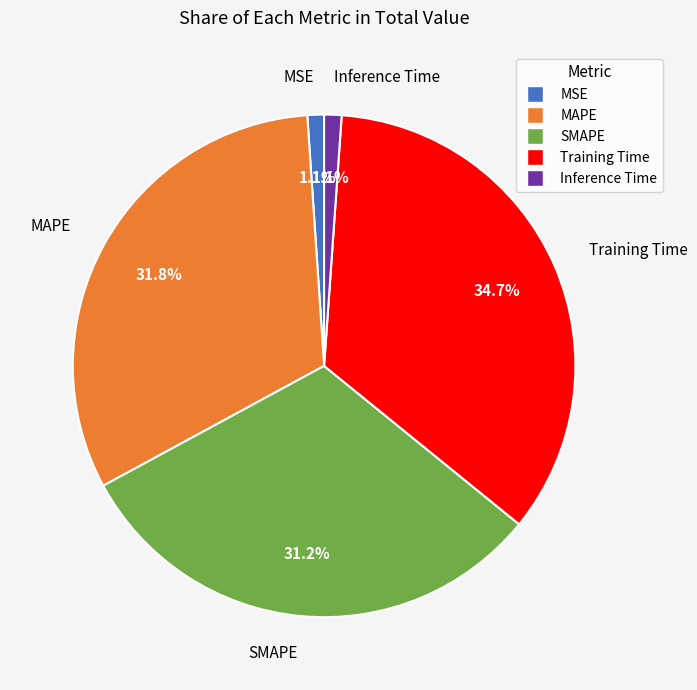

How many slices are in this pie chart?

5